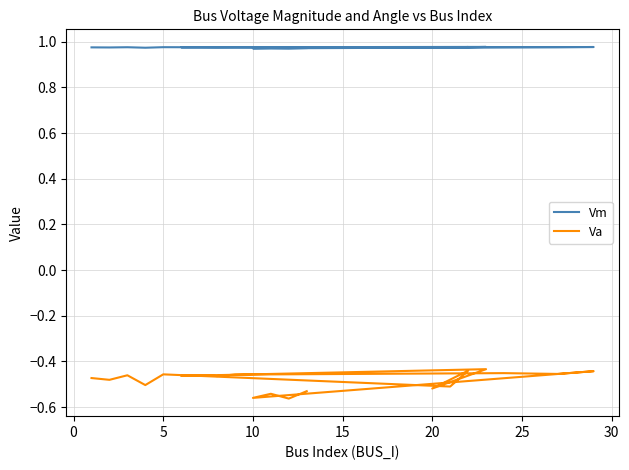

What are all the series names shown in the legend?

Vm, Va